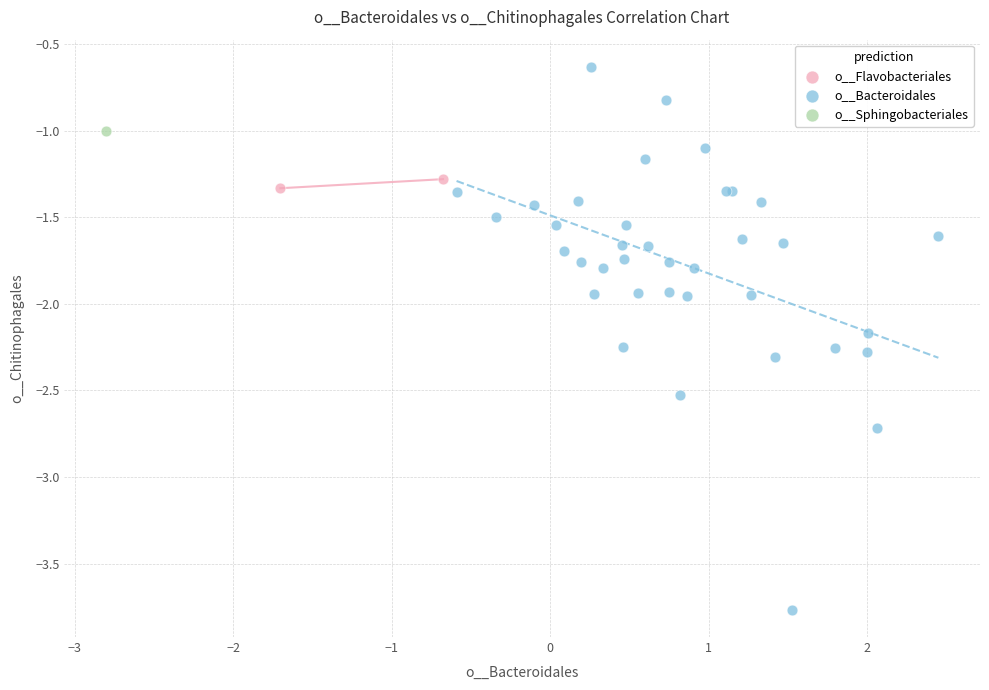

What are all the series names shown in the legend?

o__Flavobacteriales, o__Sphingobacteriales, o__Bacteroidales